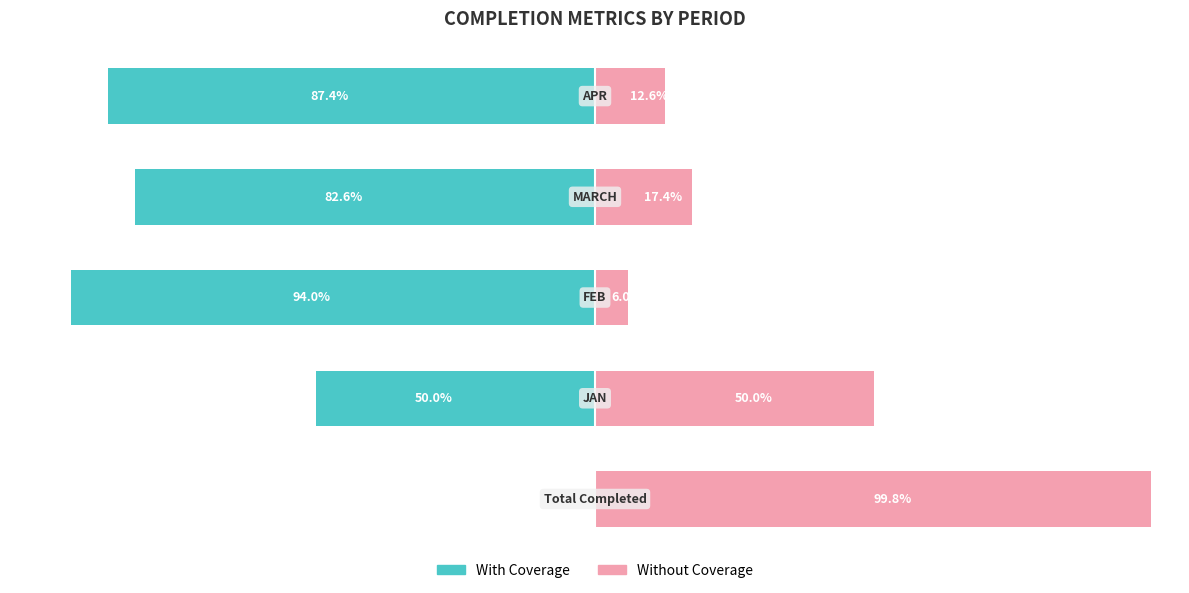

How many values in the With Coverage series are below -82?

3